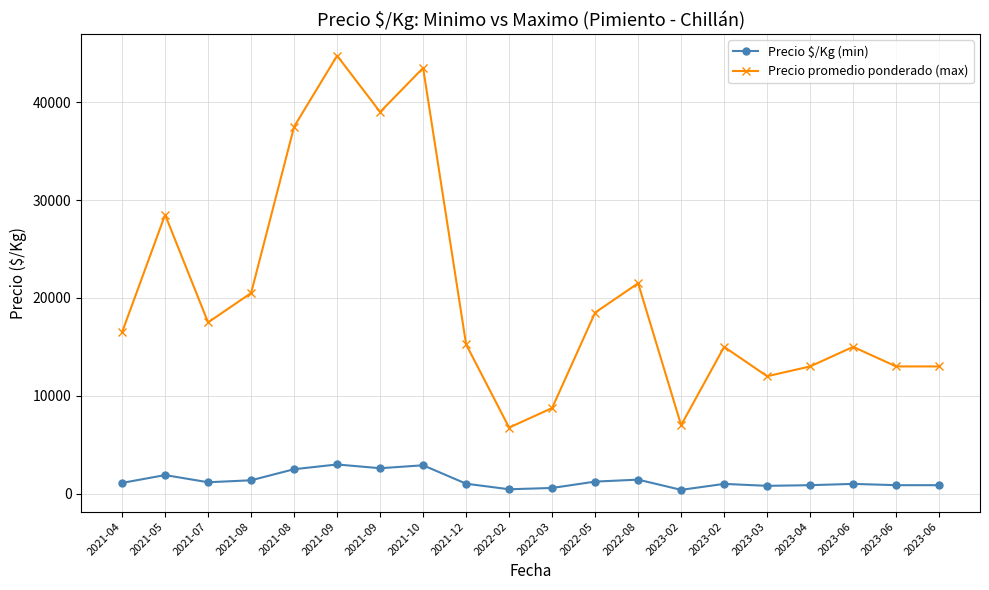

What are all the series names shown in the legend?

Precio $/Kg (min), Precio promedio ponderado (max)